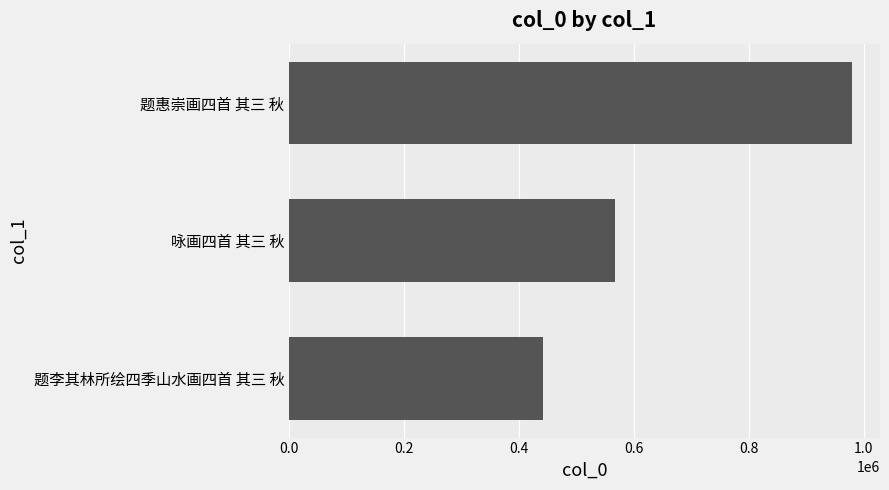

What is the difference between the second highest and minimum values?

124236